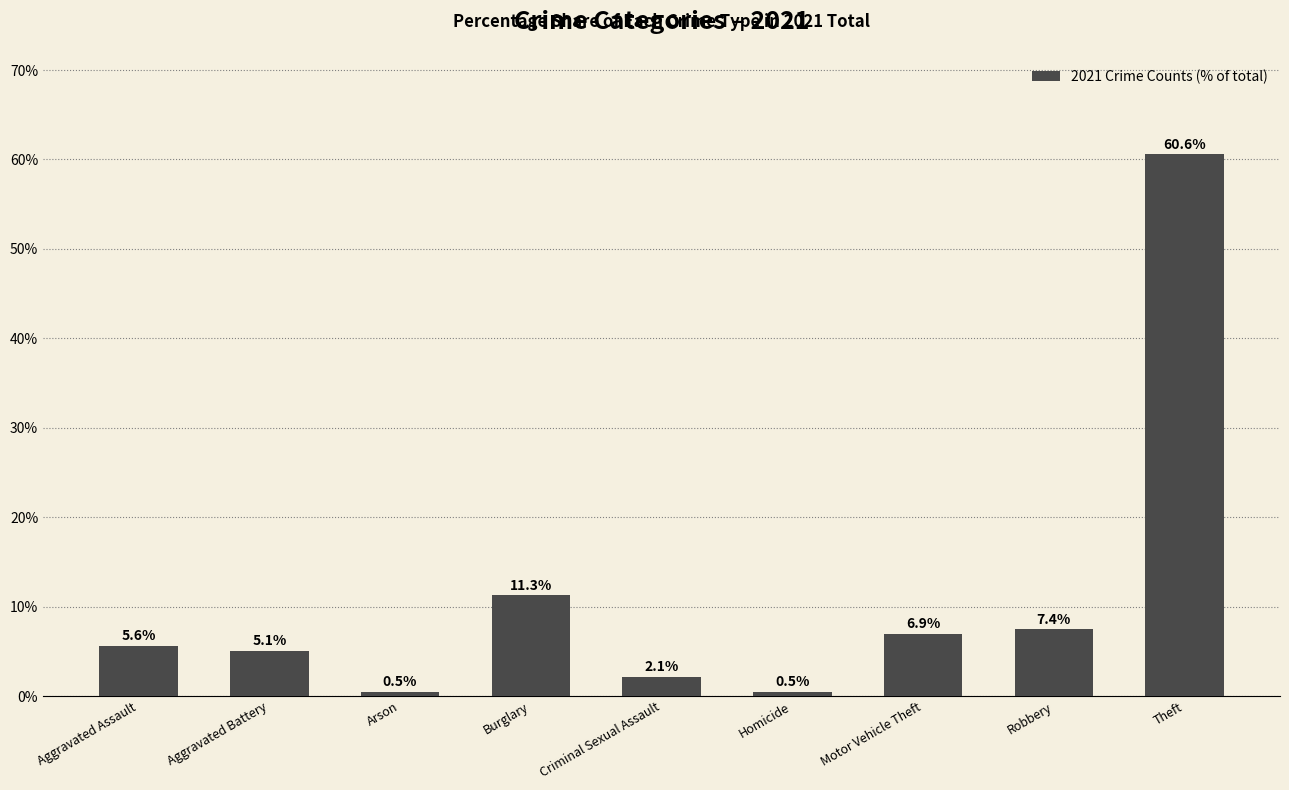

What value does the data have at Motor Vehicle Theft?

6.9